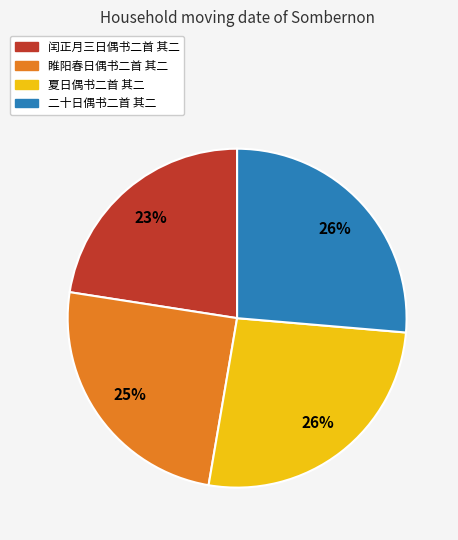

Combined, do 二十日偶书二首 其二 and 夏日偶书二首 其二 account for over 50%?

Yes